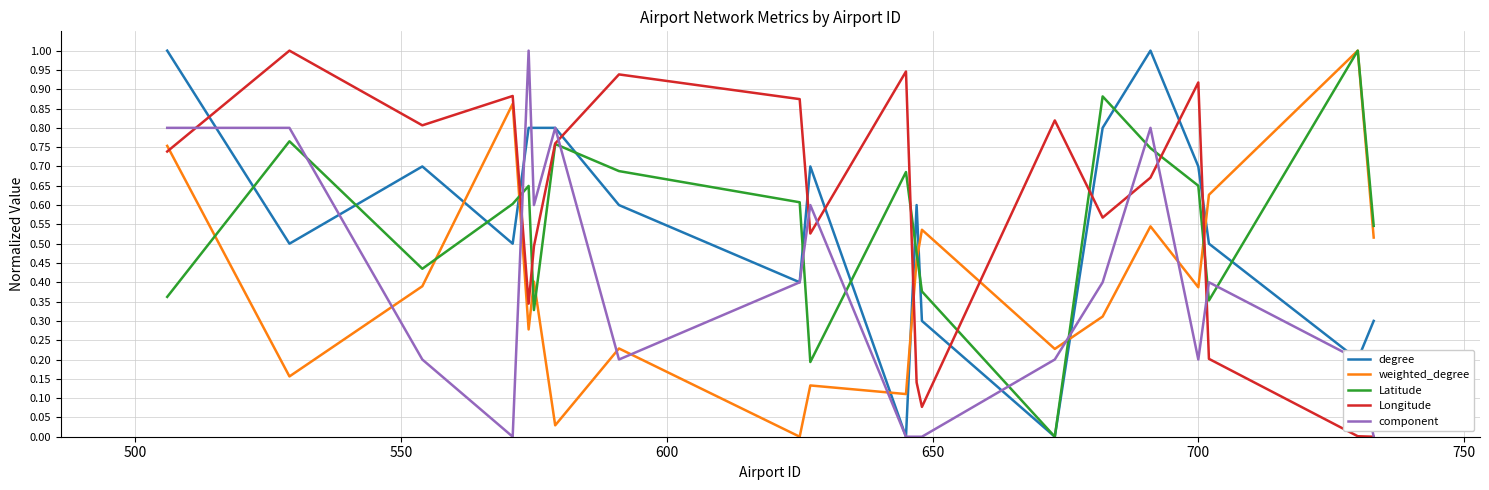

What is the maximum value for Longitude?

1.0